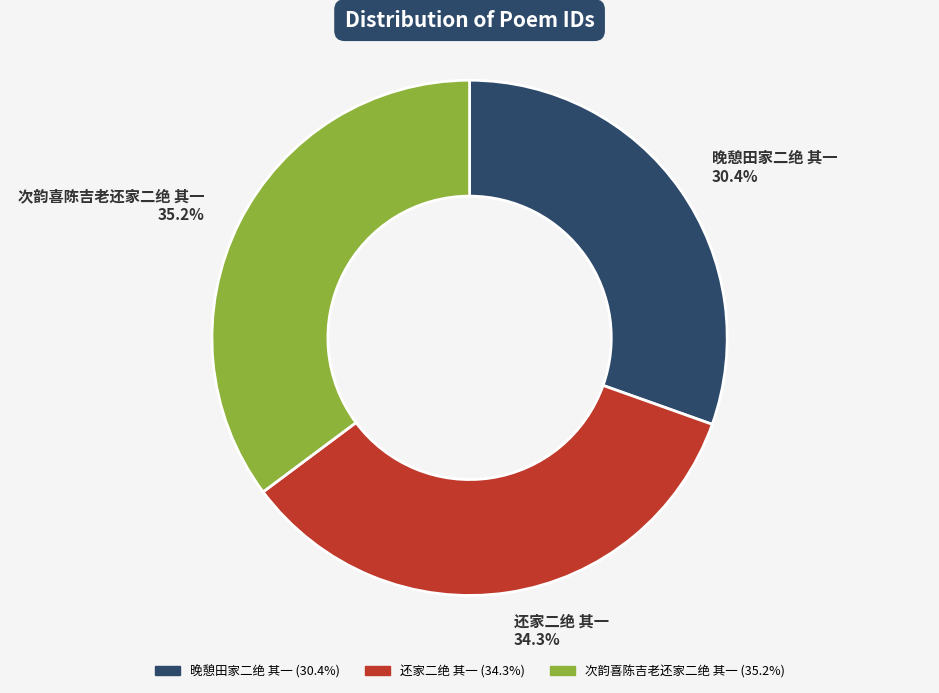

Does 还家二绝 其一 represent more than half of the total?

No